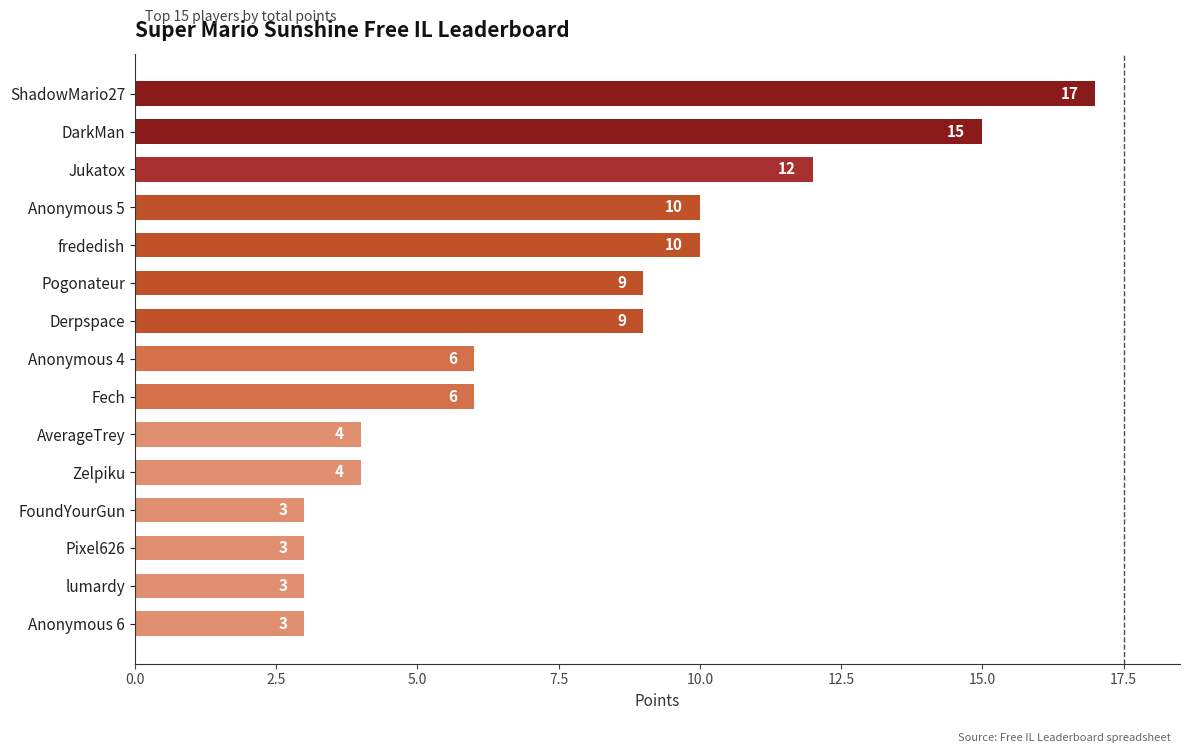

Reading bottom to top, transcribe all the data shown in this chart.

Anonymous 6=3	lumardy=3	Pixel626=3	FoundYourGun=3	Zelpiku=4	AverageTrey=4	Fech=6	Anonymous 4=6	Derpspace=9	Pogonateur=9	frededish=10	Anonymous 5=10	Jukatox=12	DarkMan=15	ShadowMario27=17